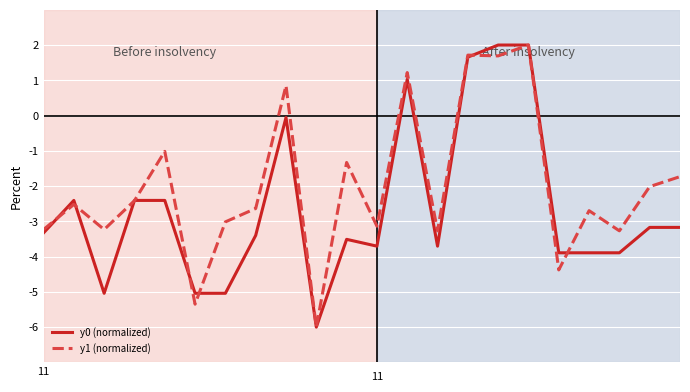

True or false: y1 (normalized) has more than 2 interior local peaks.

True